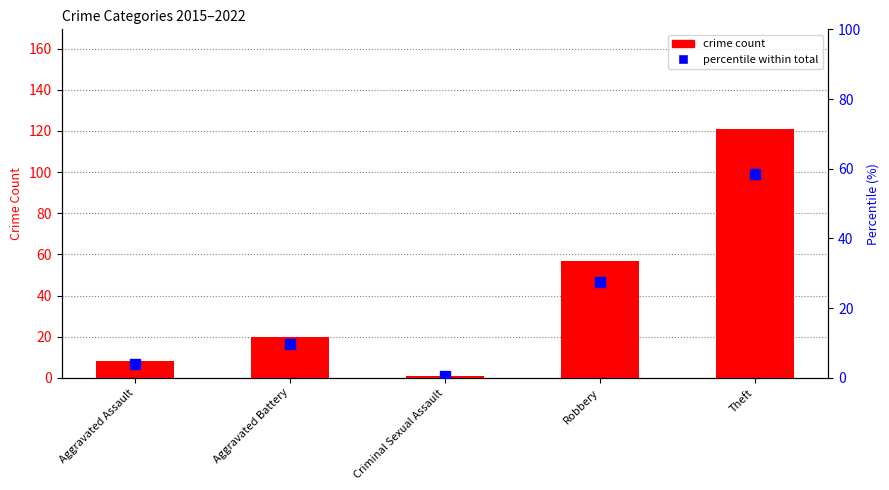

Is the value of crime count at Aggravated Assault greater than the value of percentile within total at Criminal Sexual Assault?

Yes